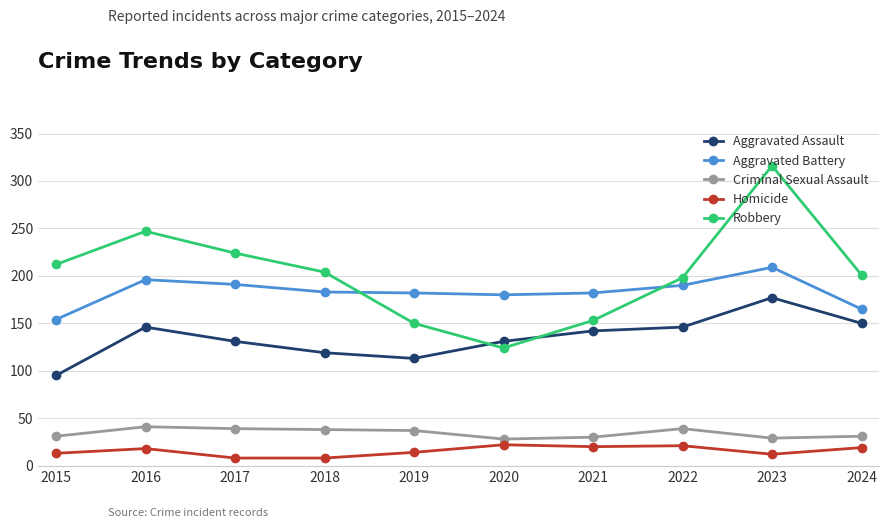

What is the difference between the maximum and minimum values in the Homicide series?

14